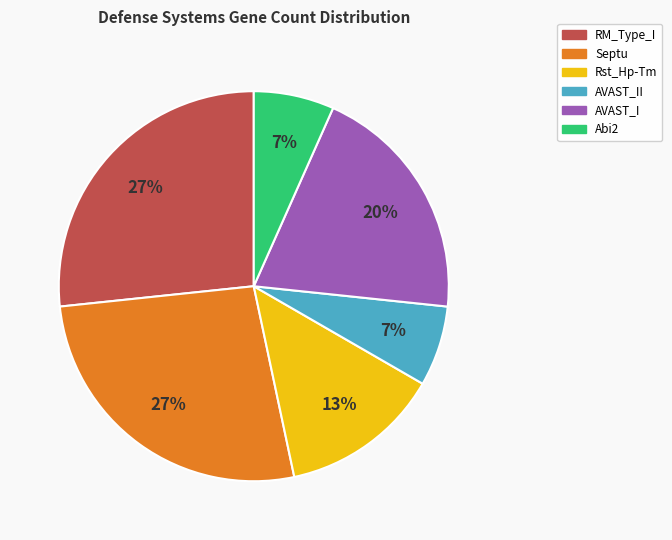

Is there any slice that represents more than half of the pie?

No